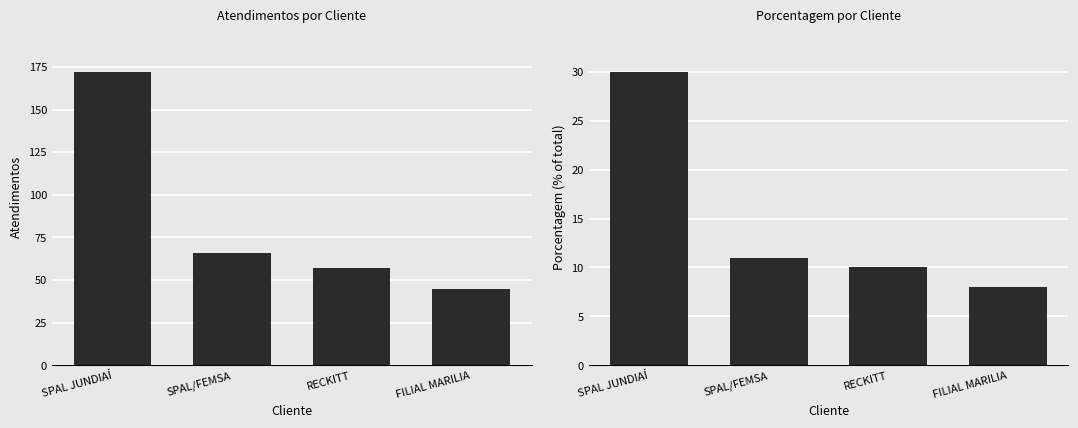

What is the difference between the maximum and minimum values in the porcentagem series?

22